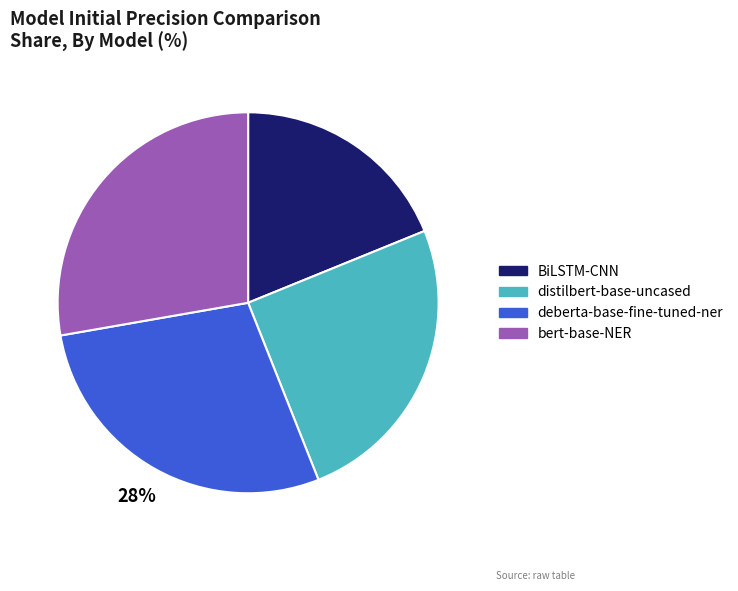

Combined, do BiLSTM-CNN and distilbert-base-uncased account for over 50%?

No